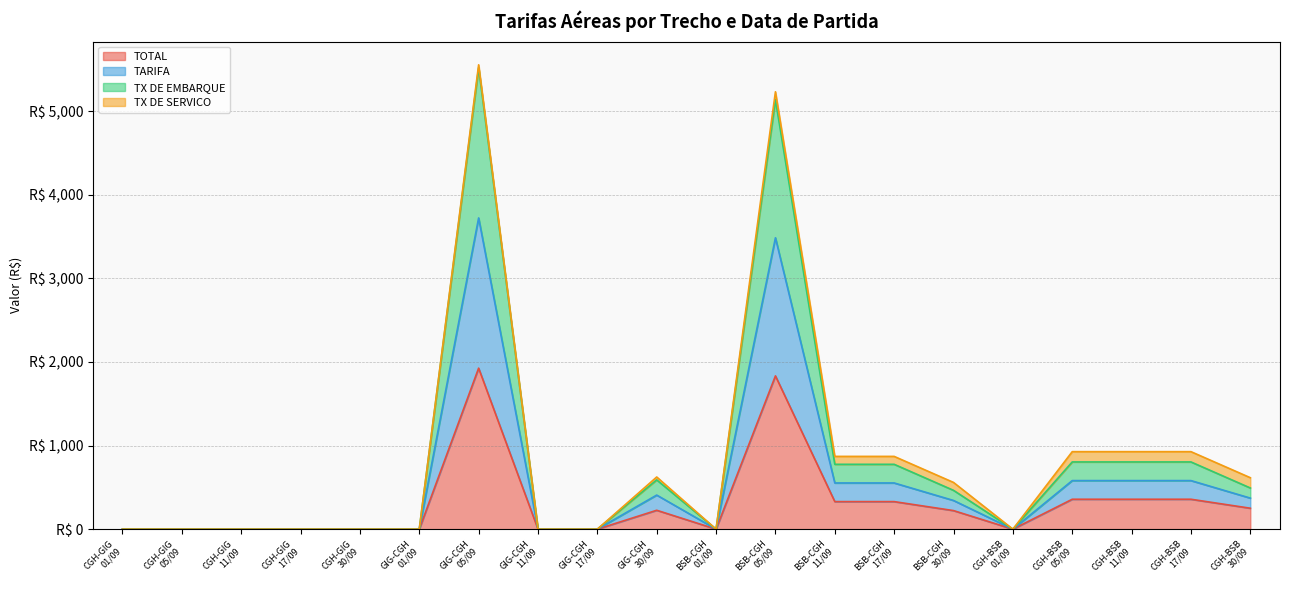

True or false: TARIFA has a value of 0.0 at CGH-GIG
17/09.

True